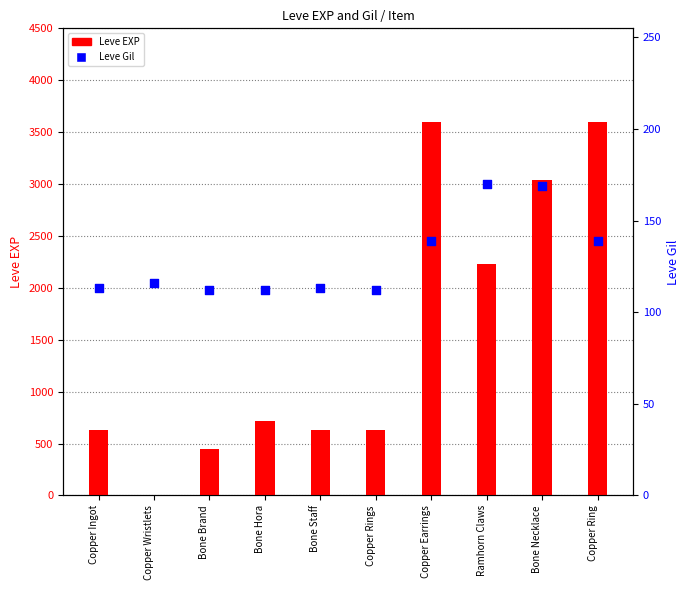

Is the value of Leve Gil at Copper Ingot greater than the value of Leve EXP at Copper Ring?

No